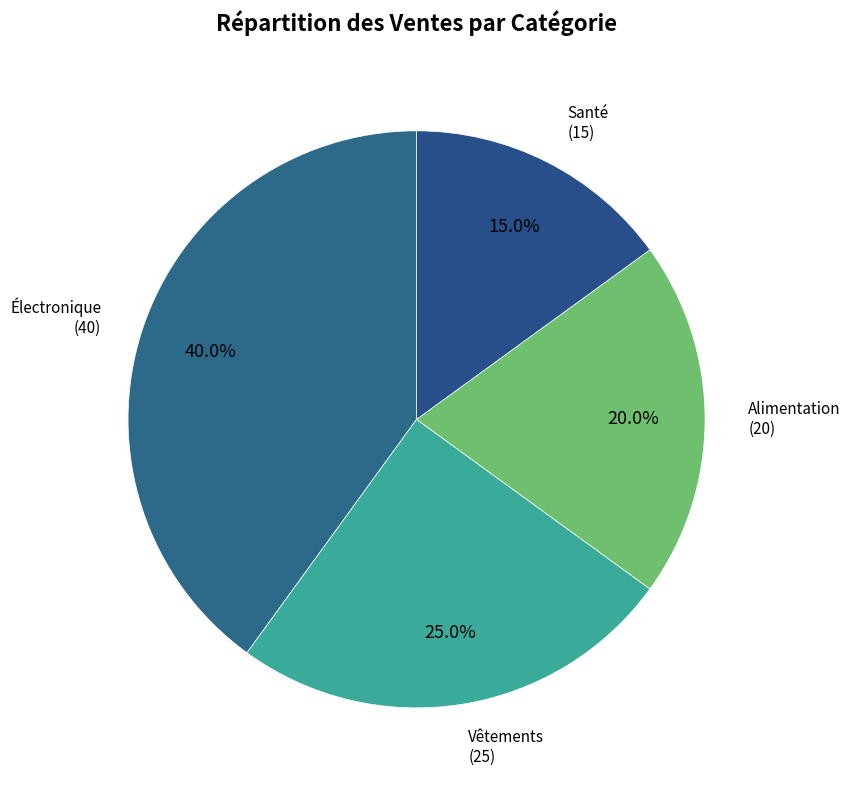

Rank the categories by value from lowest to highest.

Santé, Alimentation, Vêtements, Électronique